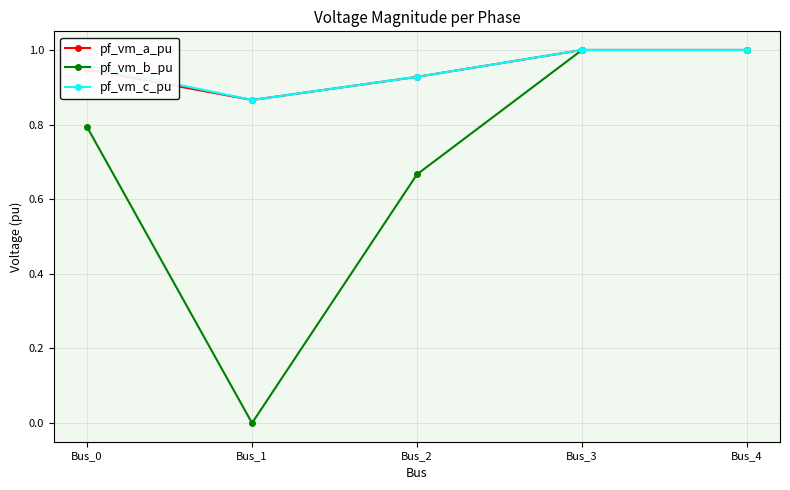

Which category has the lowest value in the pf_vm_c_pu series?

Bus_1